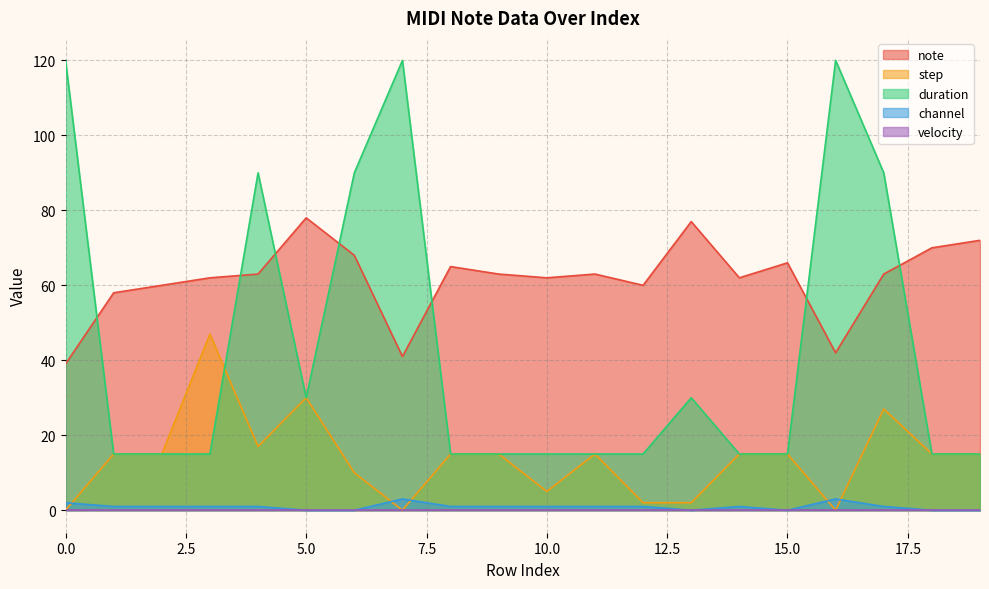

Which series has the largest total across all categories?

note